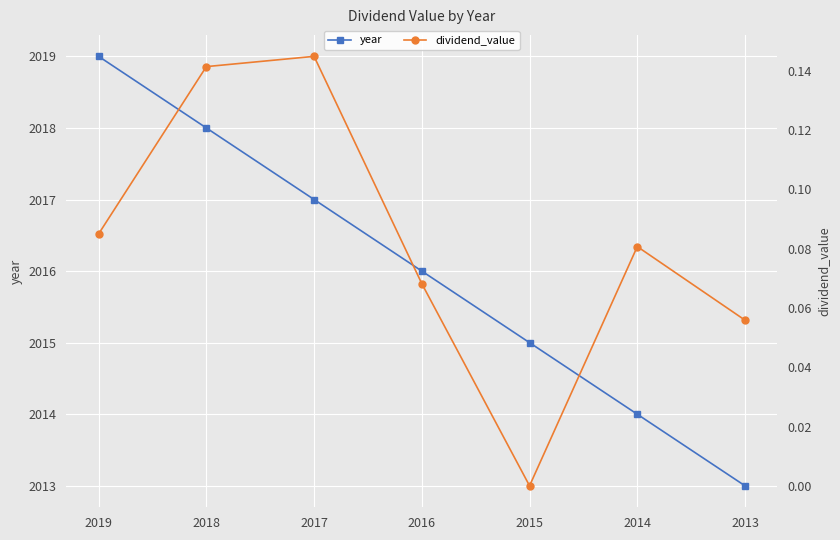

Where is dividend_value nearest to the value 0?

2015